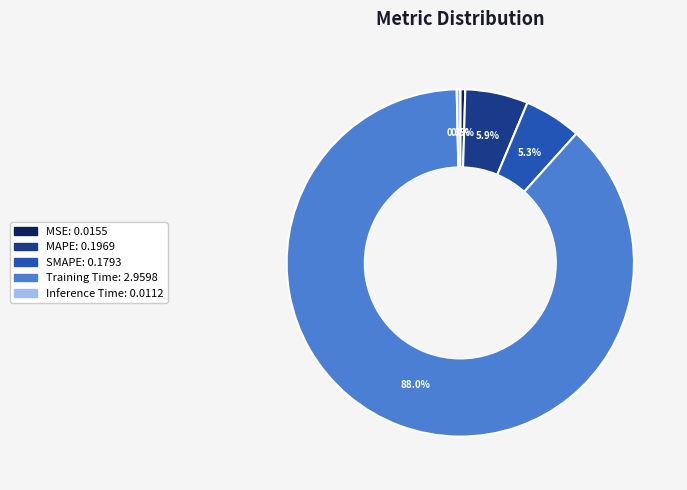

What percentage is NOT represented by MSE?

99.5%